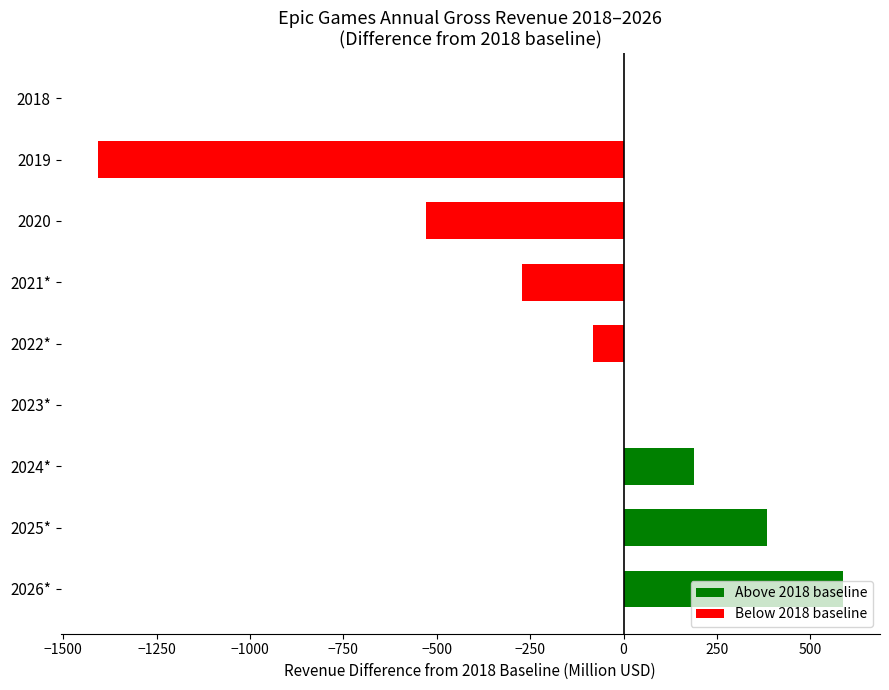

What is the sum of the values at 2025* and 2026*?

971.3